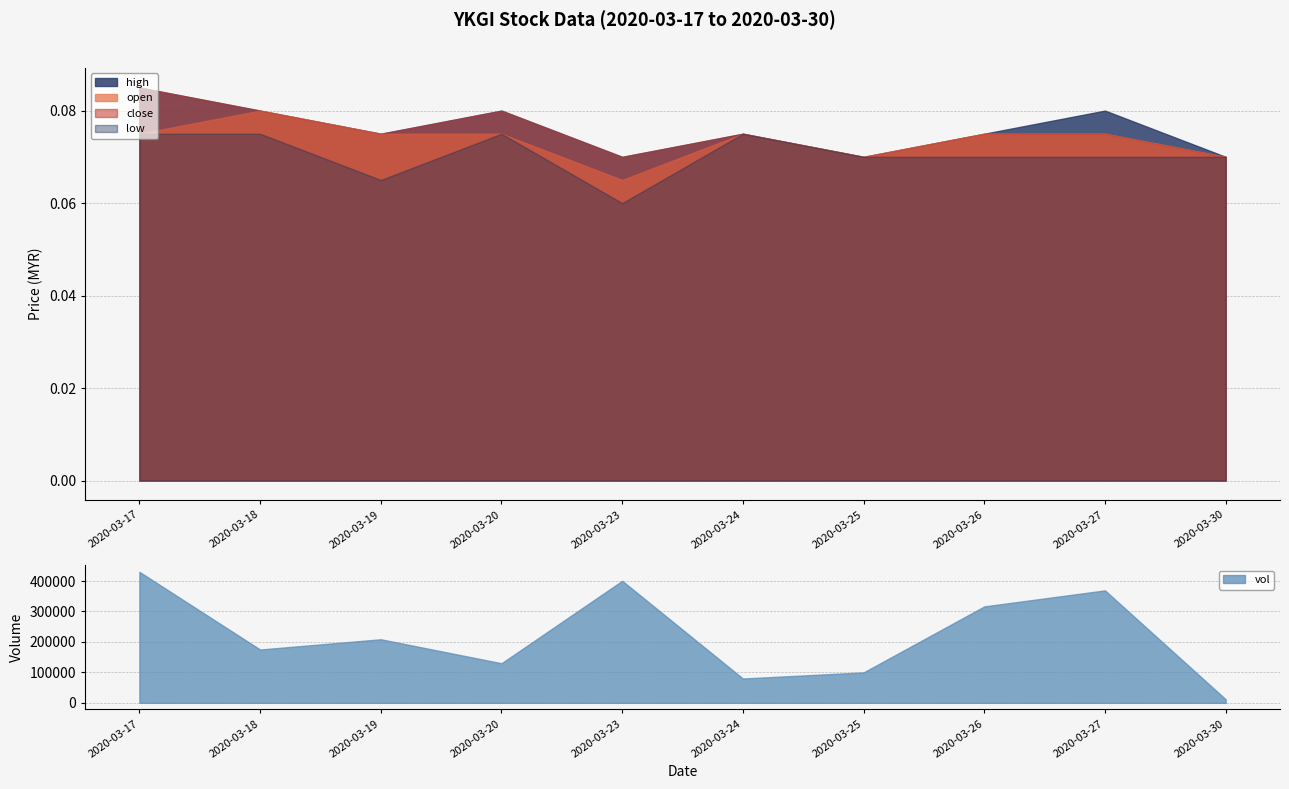

What is the value of the vol point at the 8th from the left?

316700.0